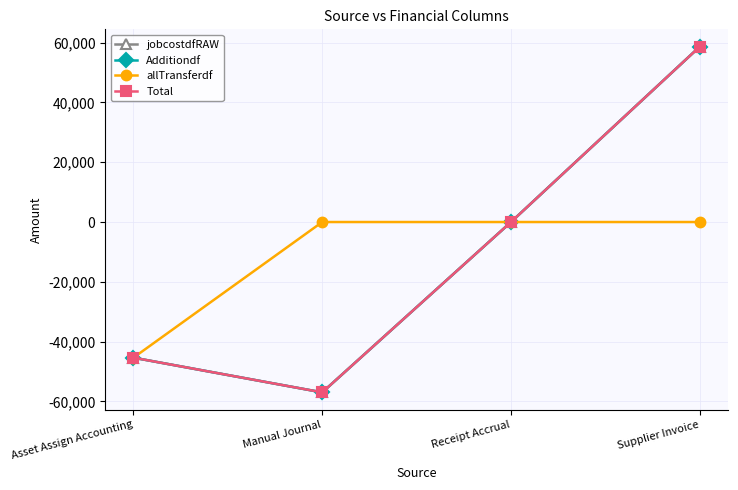

Where is allTransferdf nearest to the value -22682?

Manual Journal